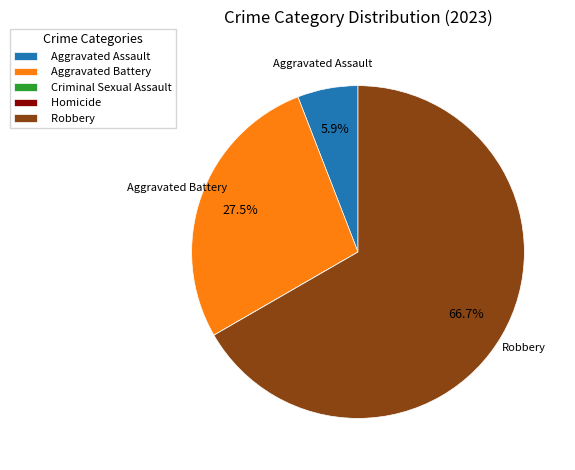

To the nearest percent, what is the average slice percentage?

20%